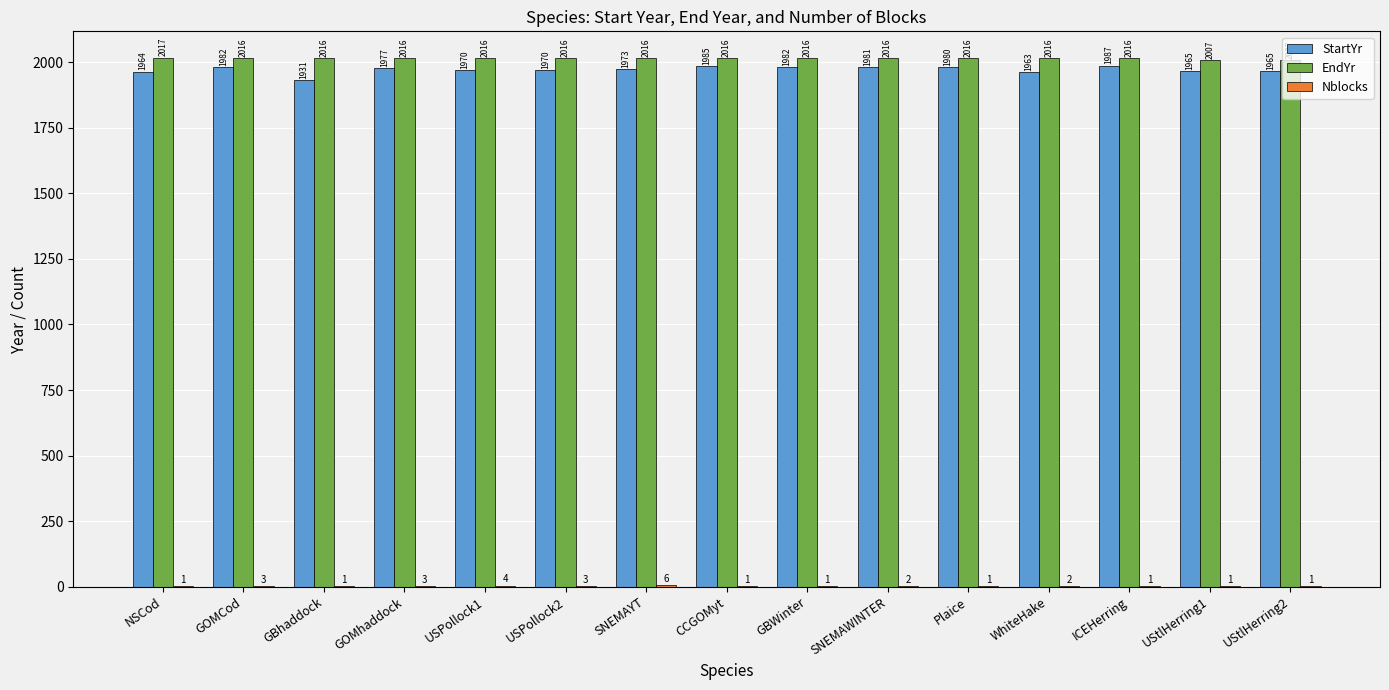

How many groups of bars are there?

15